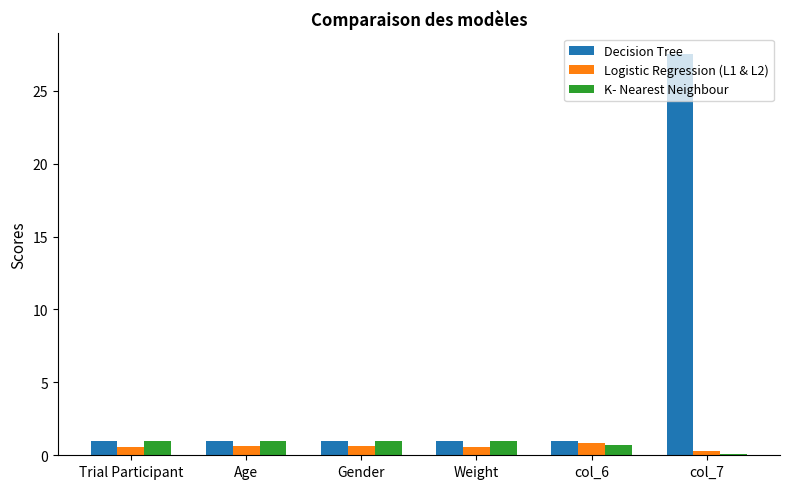

How many bars are there in each group?

3